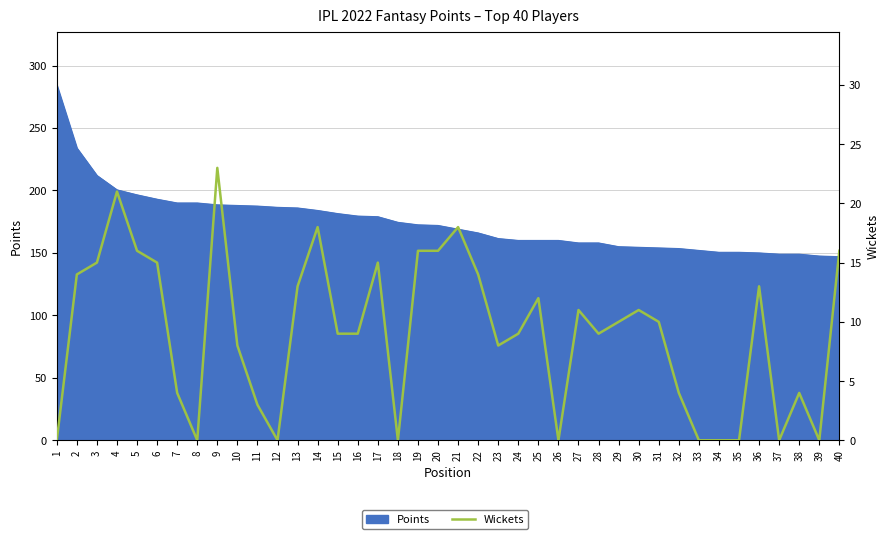

What is the approximate value at 10?

8